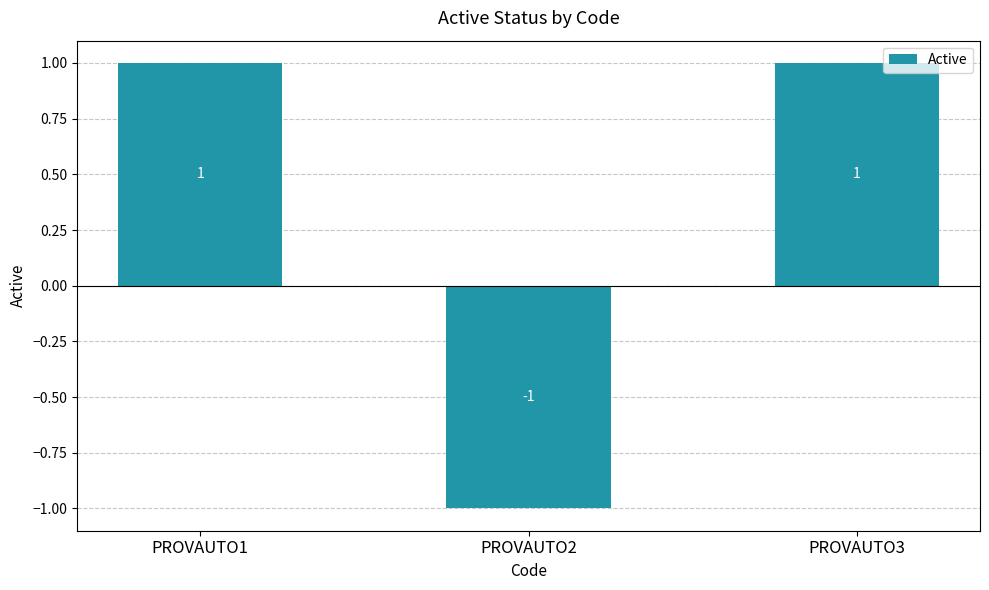

Which category has the lowest value across all series?

PROVAUTO2